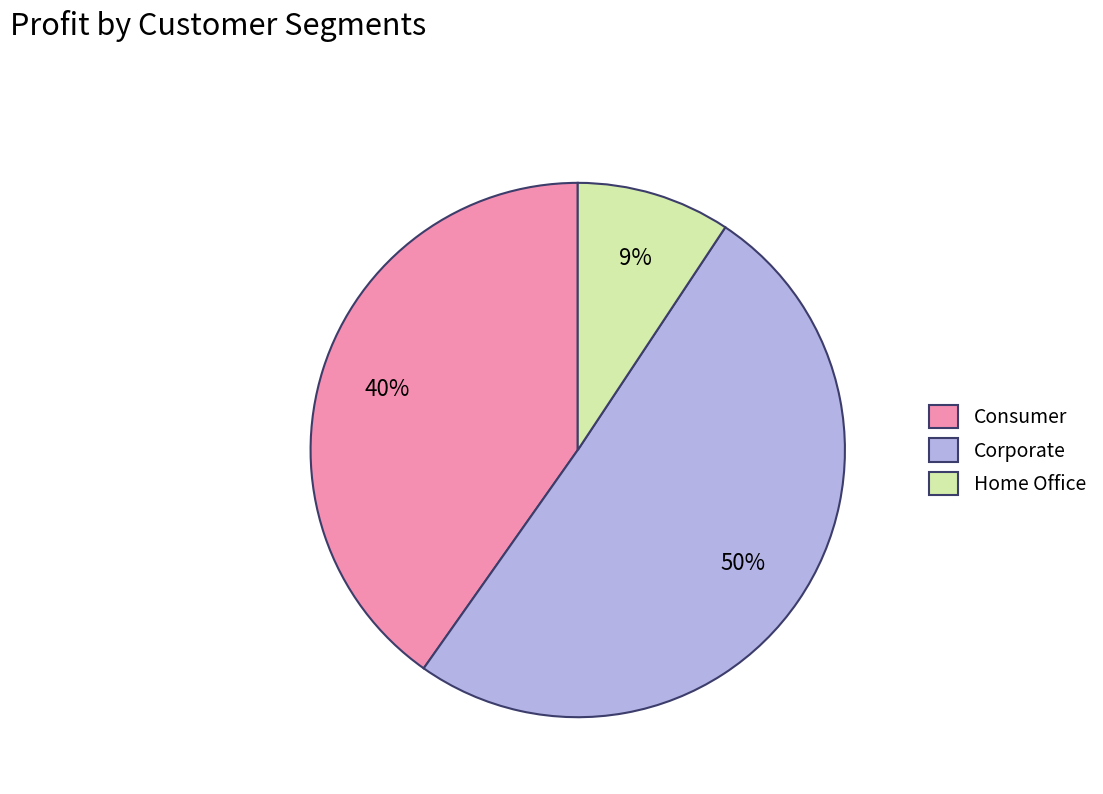

True or false: Home Office accounts for 20% of the total.

False